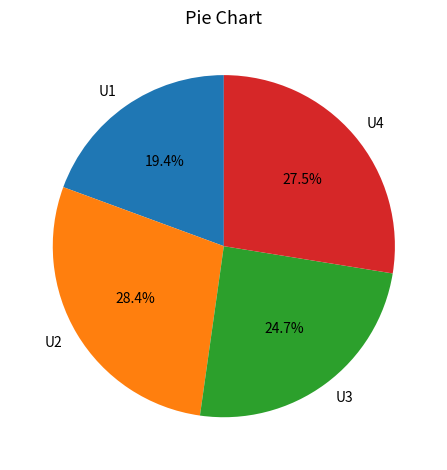

Which has a higher value, U3 or U2?

U2